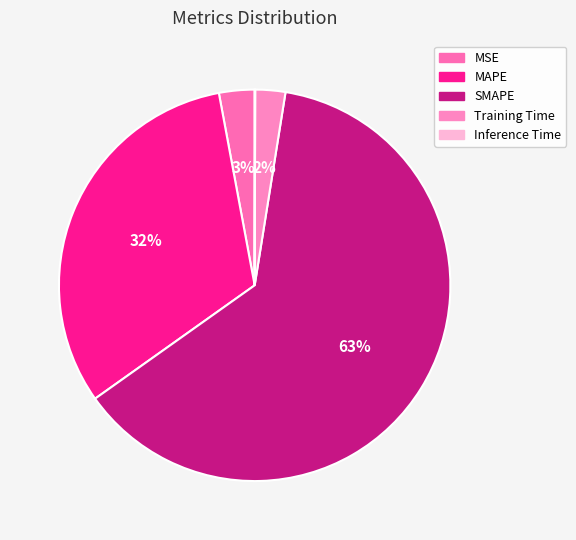

How much of the chart is everything except MSE?

97.1%